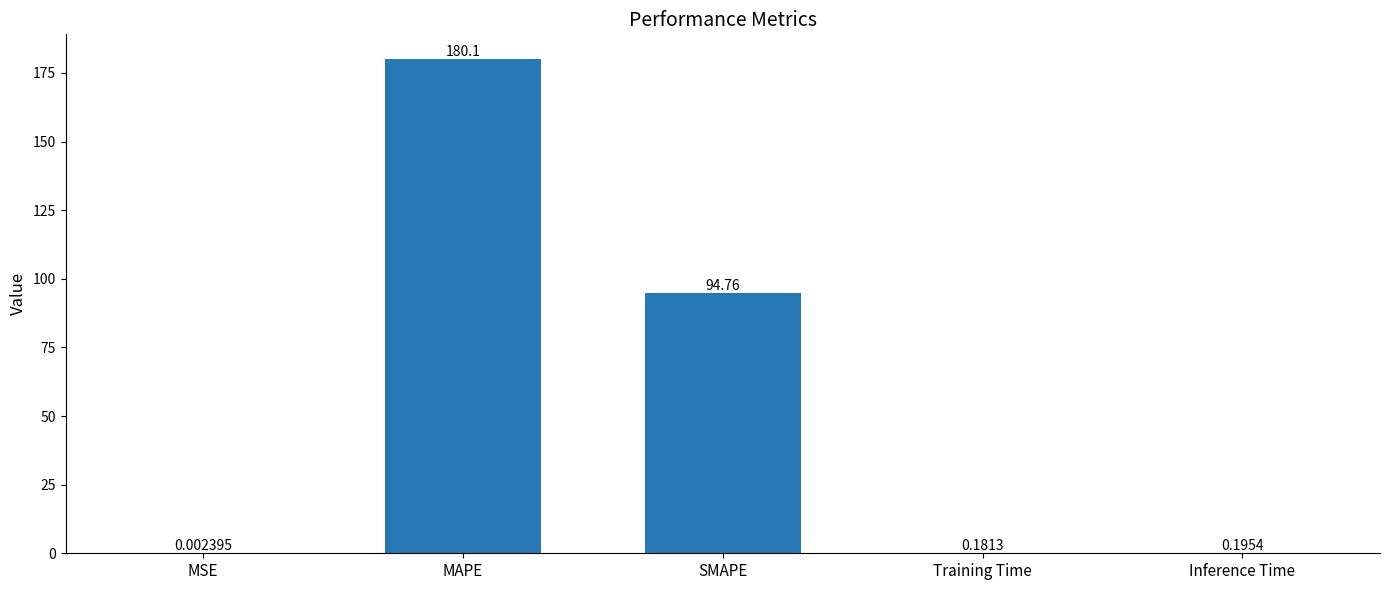

Which category has the highest value across all series?

MAPE